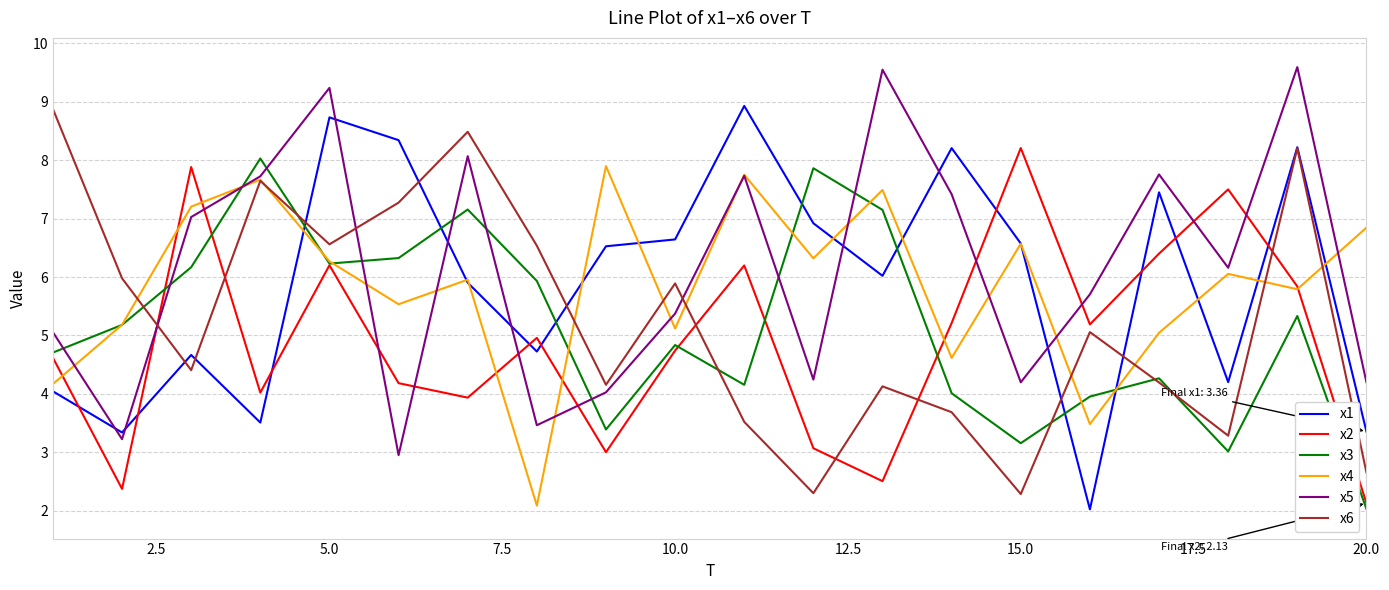

What is the minimum value shown in the chart?

2.0